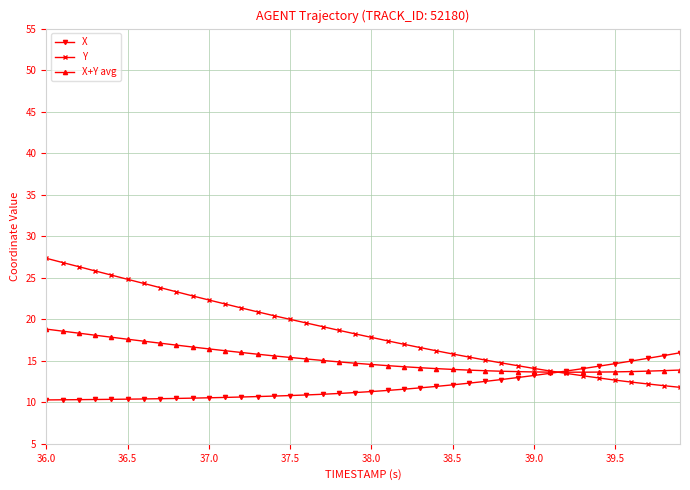

What is the minimum value shown in the chart?

10.3